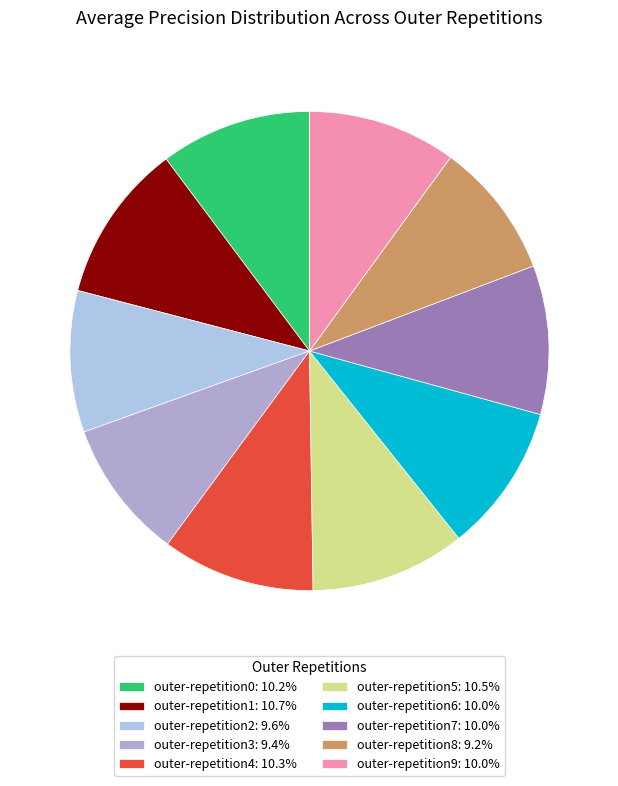

Count the number of slices in the pie.

10